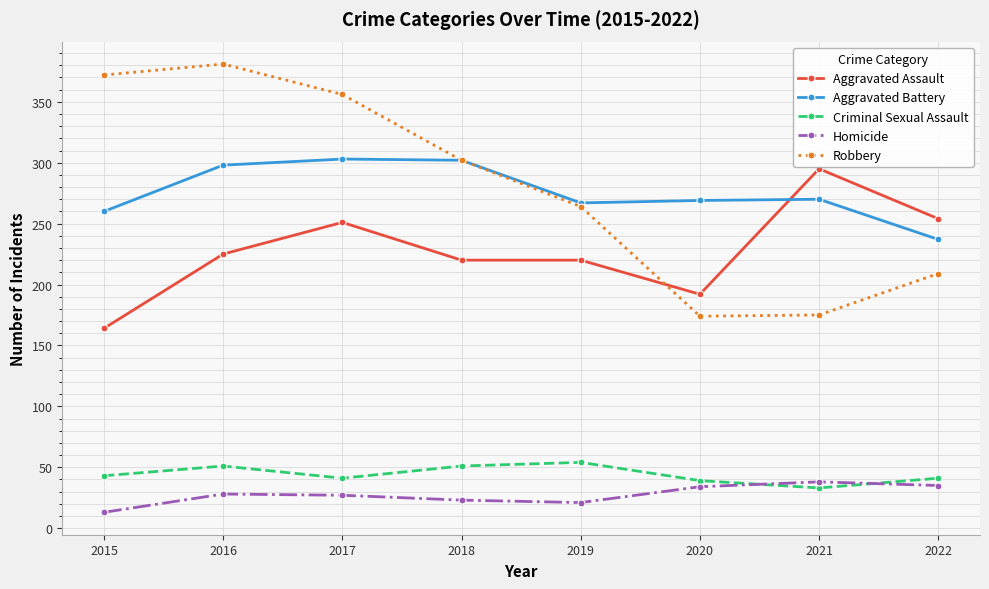

Between 2019 and 2021, which series saw the biggest shift?

Robbery